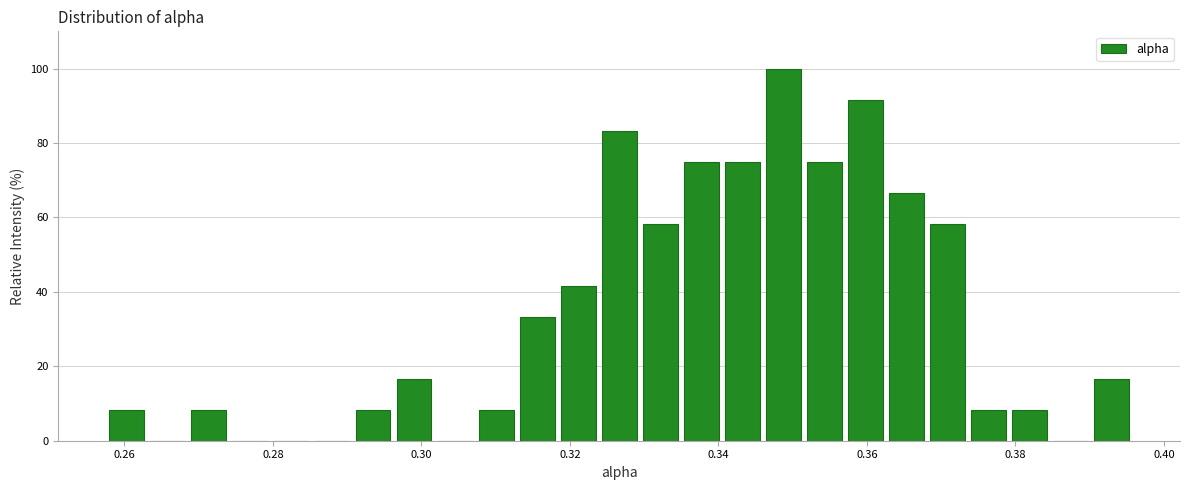

Around what value on the x-axis is the tallest bar? Give the approximate position of its centre, as read against the axis.

0.348